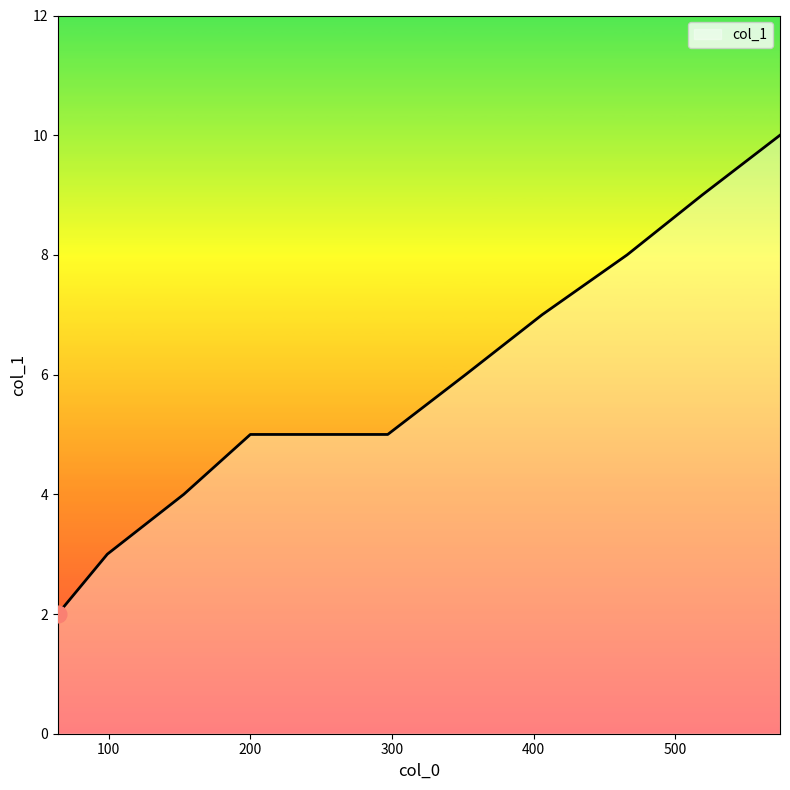

How many values are below 6?

5